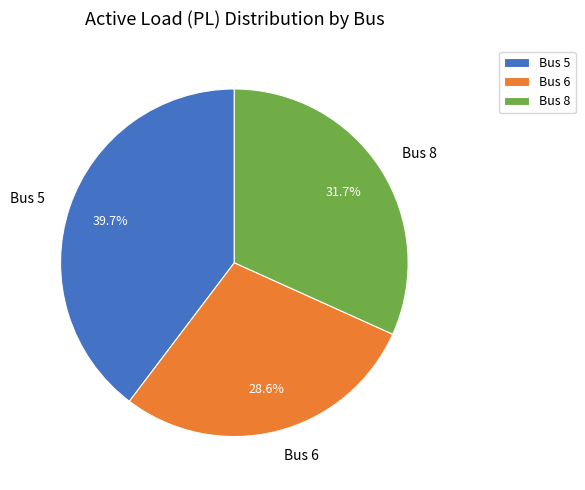

To the nearest percent, what percentage of the pie is Bus 5?

40%